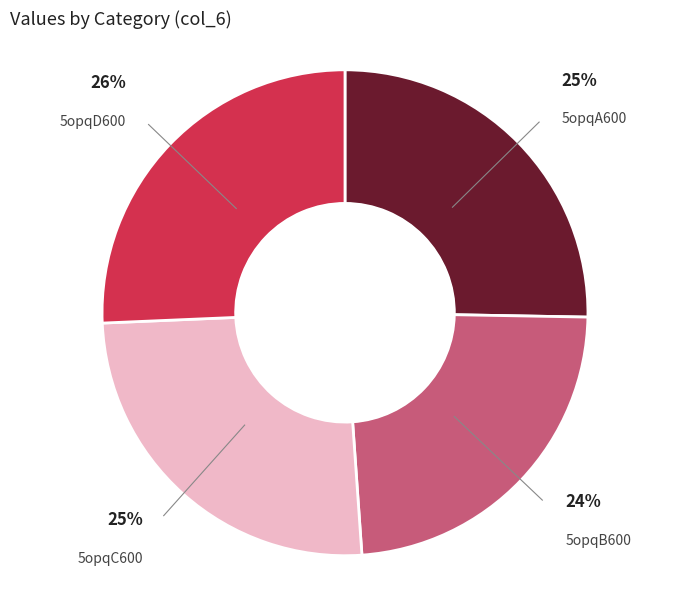

To the nearest percent, what is the difference between the largest and smallest slice percentages?

2%